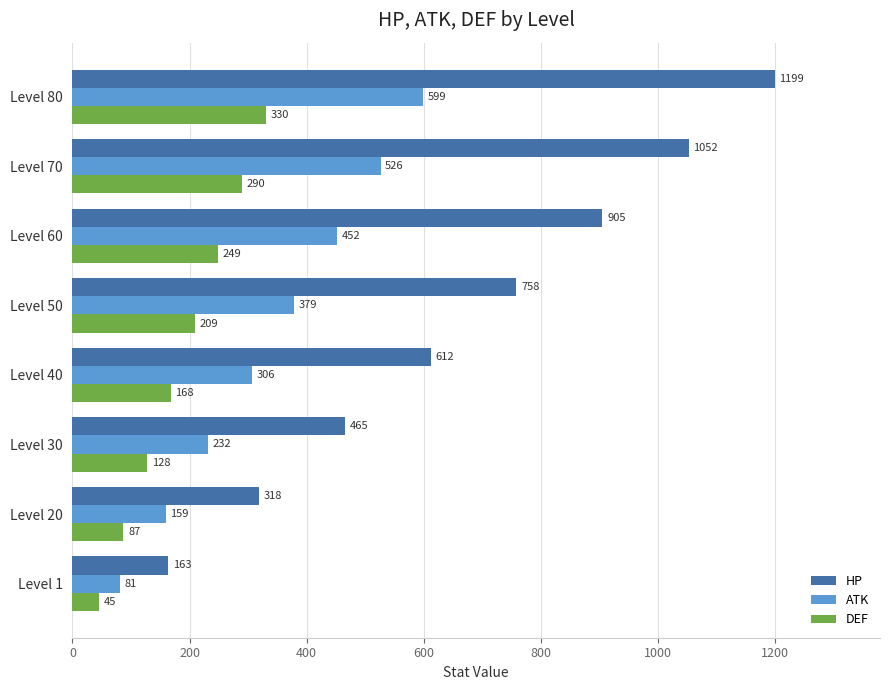

Which series has the largest total across all categories?

HP